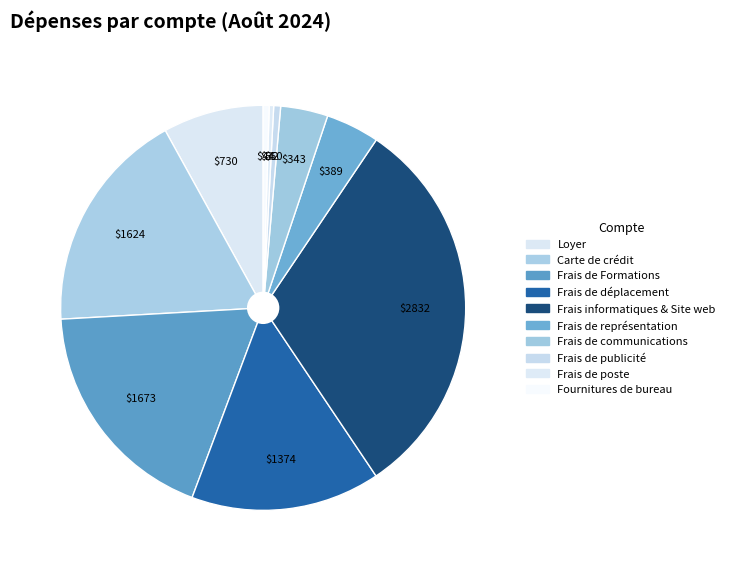

To the nearest percent, what is the difference between the largest and smallest slice percentages?

31%